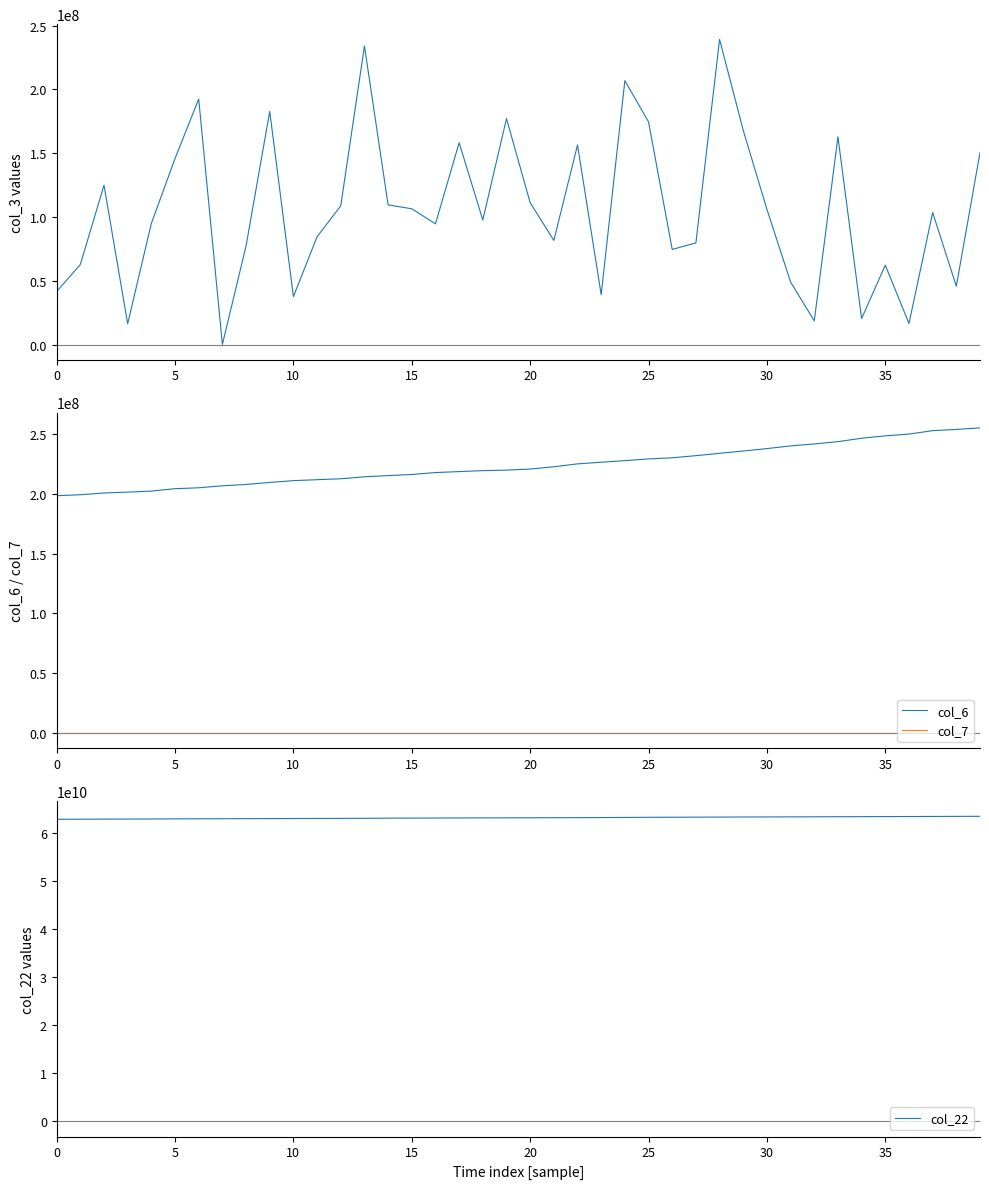

Read the col_7 value at 35, to the nearest 50.

55500